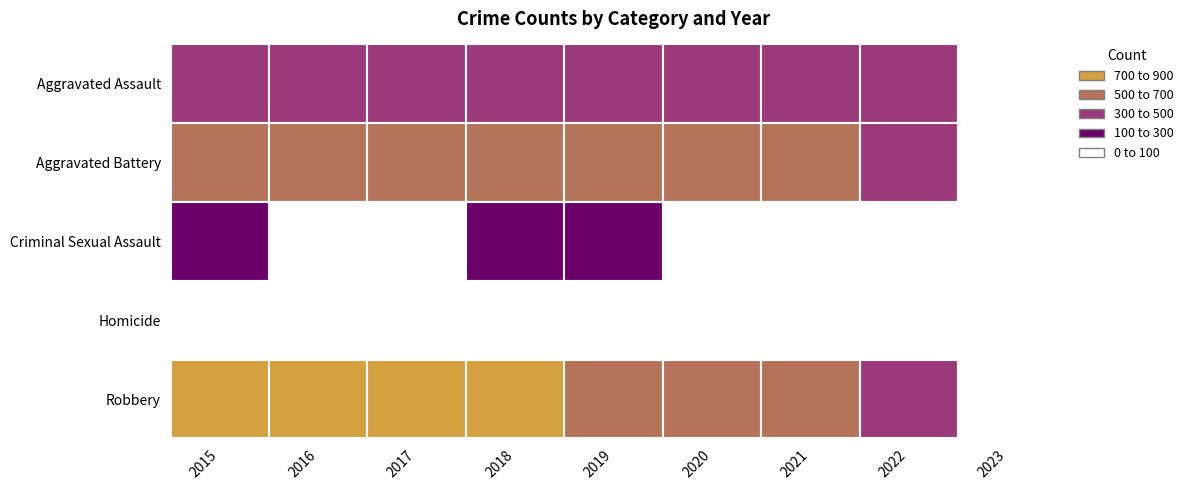

What is the approximate value of Aggravated Assault at 2022?

457